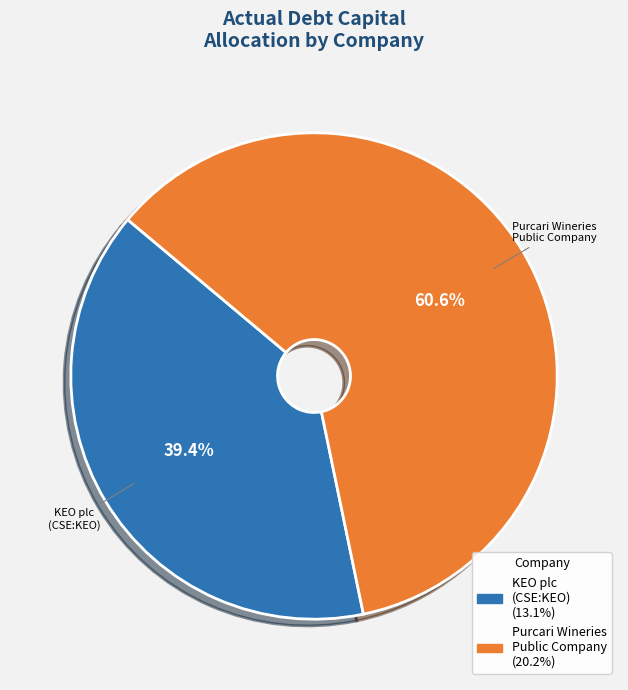

Count the number of slices in the pie.

2